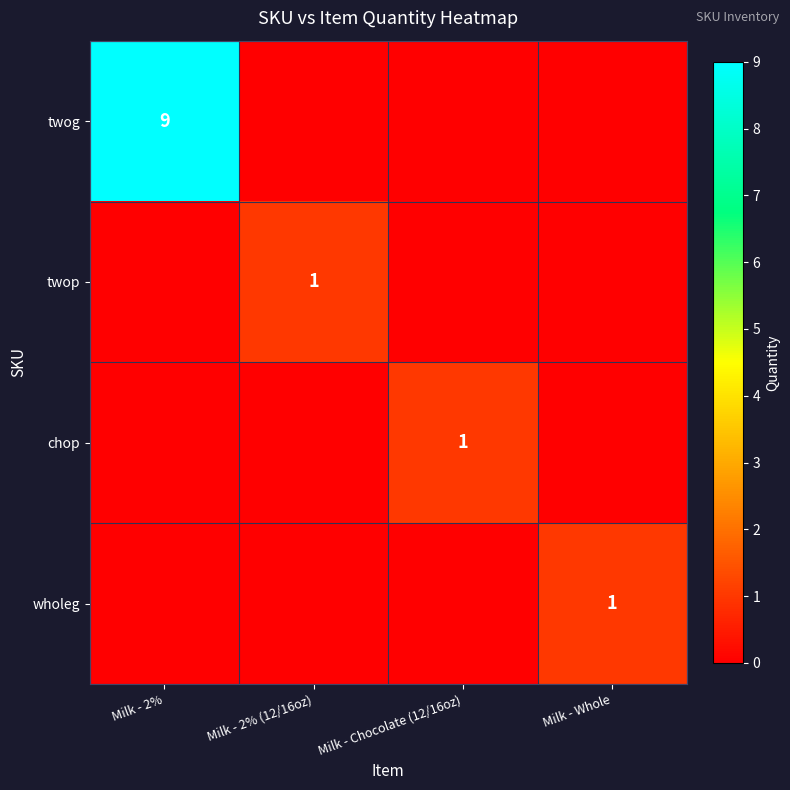

True or false: twog has a value of 9 at Milk - 2%.

True